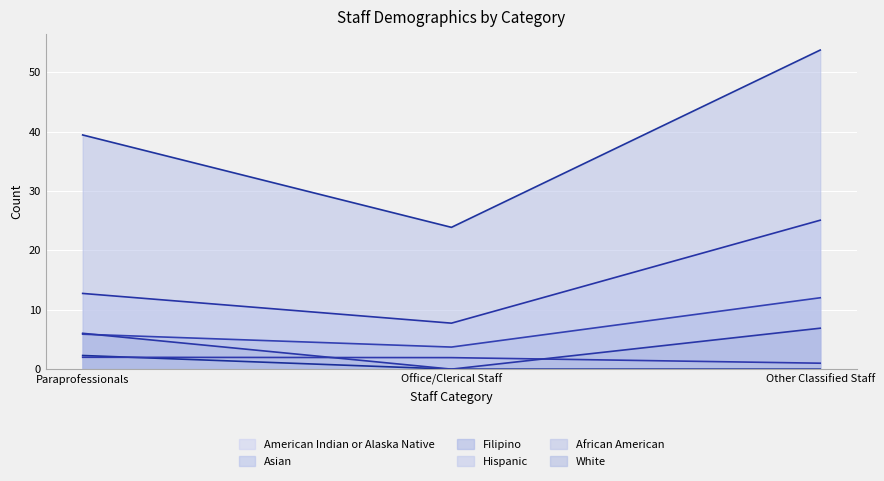

The value of Hispanic at Other Classified Staff is 0.4. True or false?

False